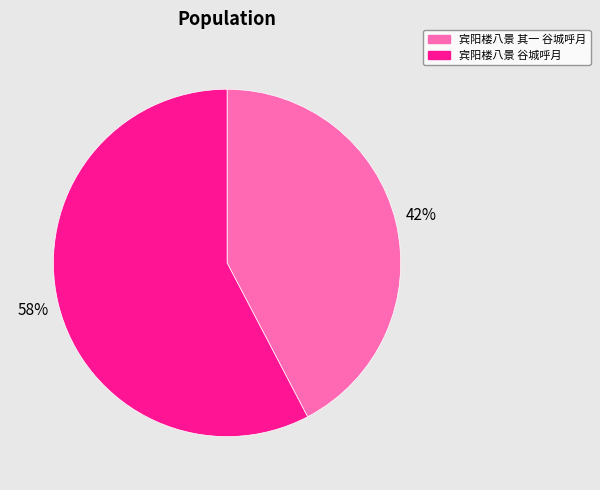

True or false: 宾阳楼八景 谷城呼月 accounts for 67% of the total.

False